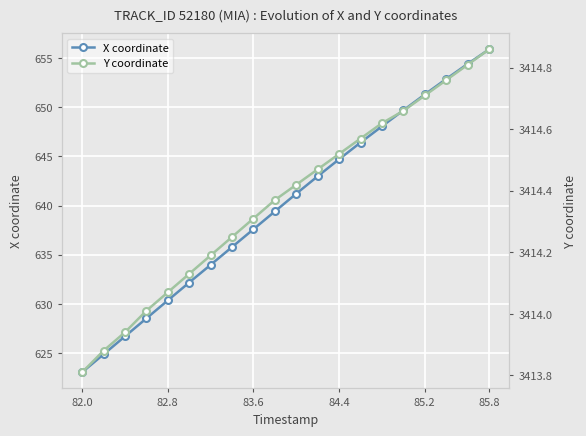

What is the average value of the X coordinate series?

640.0